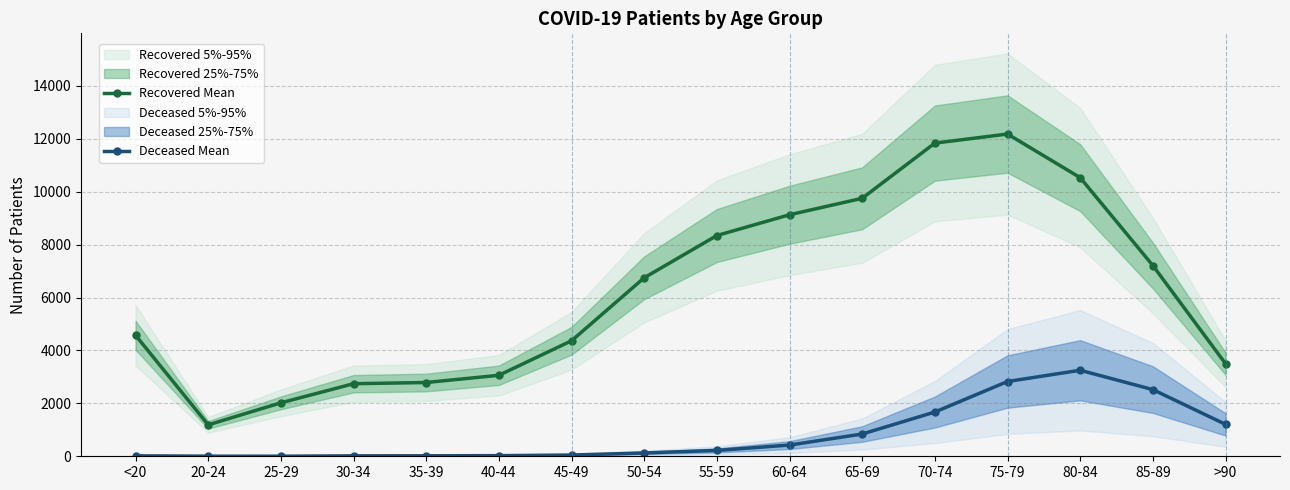

Which series has the largest total across all categories?

Recovered Mean